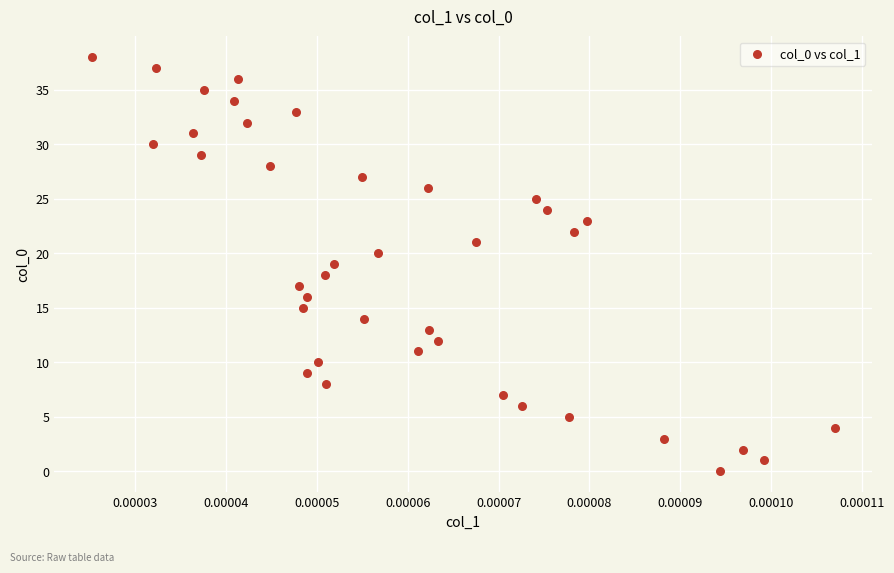

What is the range of Y values (max minus min)?

38